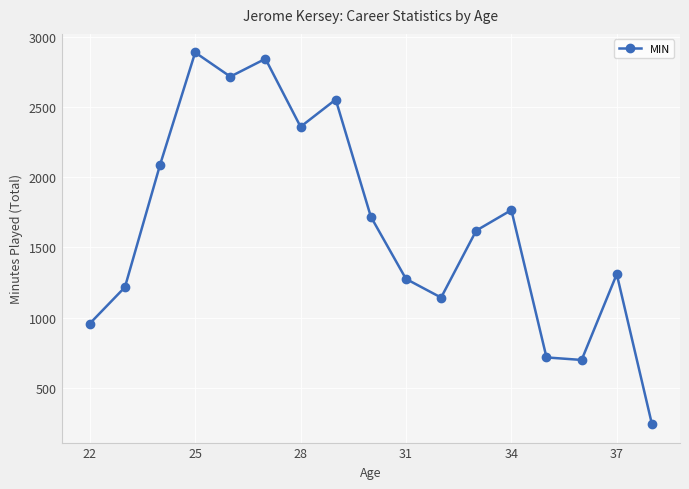

Does the chart have visible grid lines?

Yes